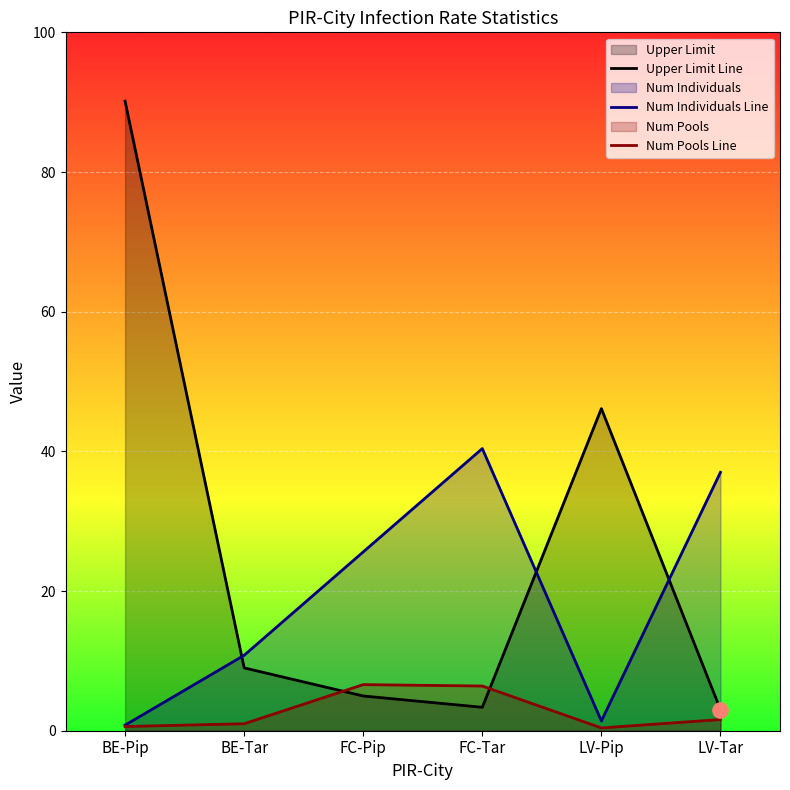

What are all the series names shown in the legend?

Upper Limit Line, Num Individuals Line, Num Pools Line